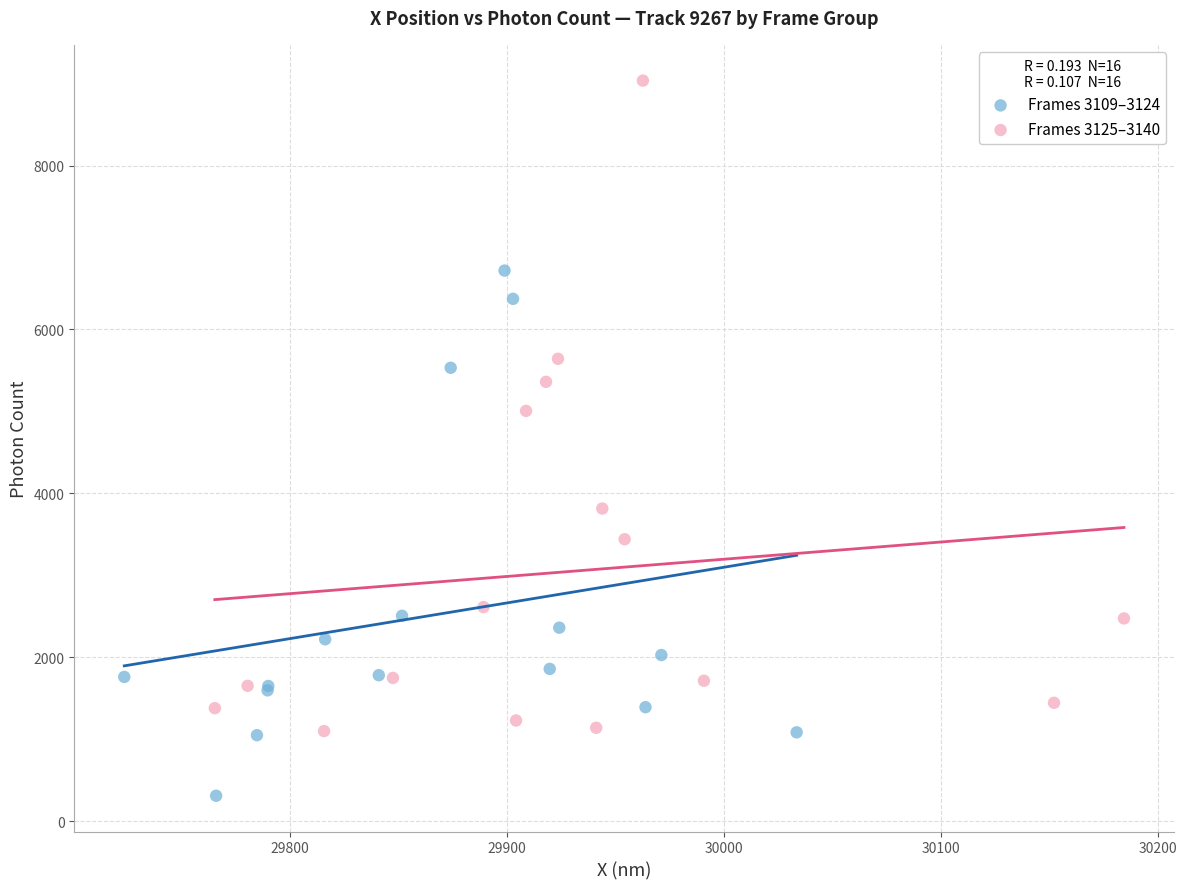

What are all the series names shown in the legend?

Frames 3109–3124, Frames 3125–3140